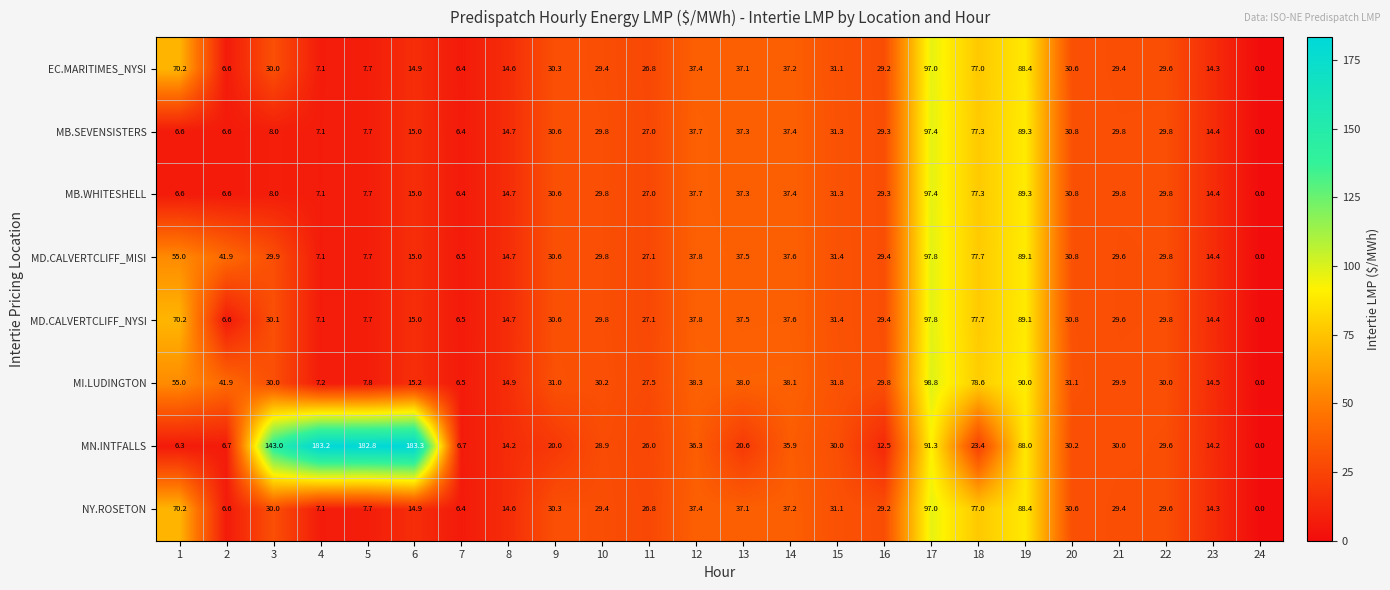

Read the EC.MARITIMES_NYSI value at 11.

26.8